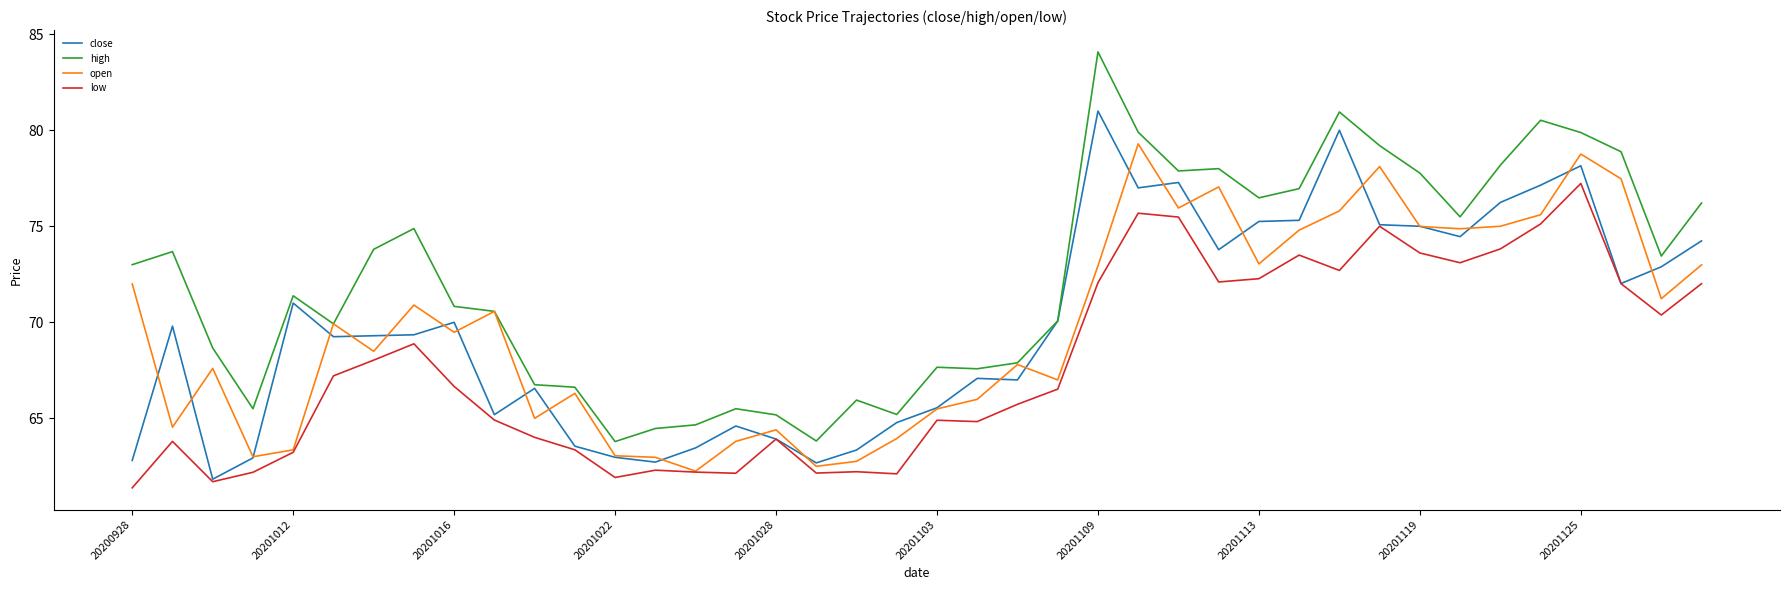

Which series has the largest total across all categories?

high